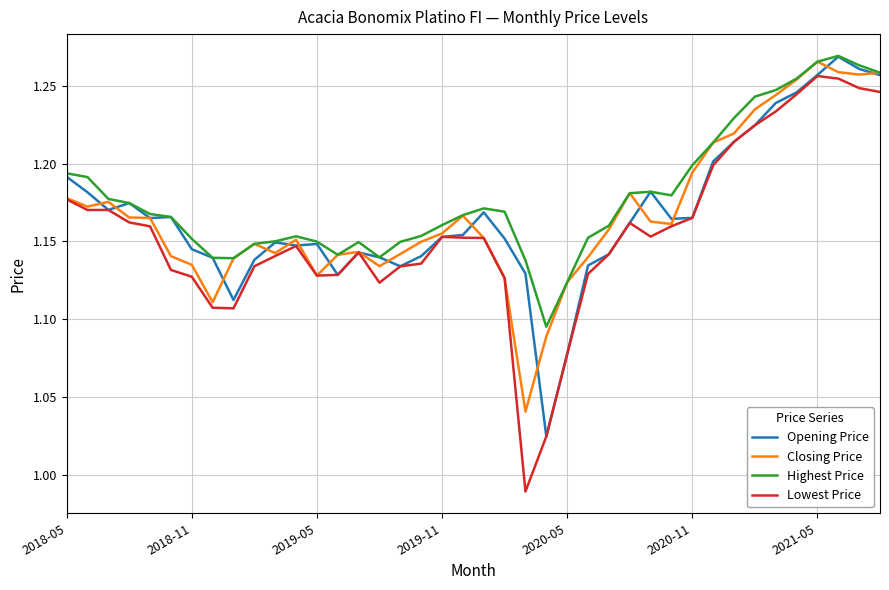

True or false: Highest Price and Lowest Price cross at least once.

False